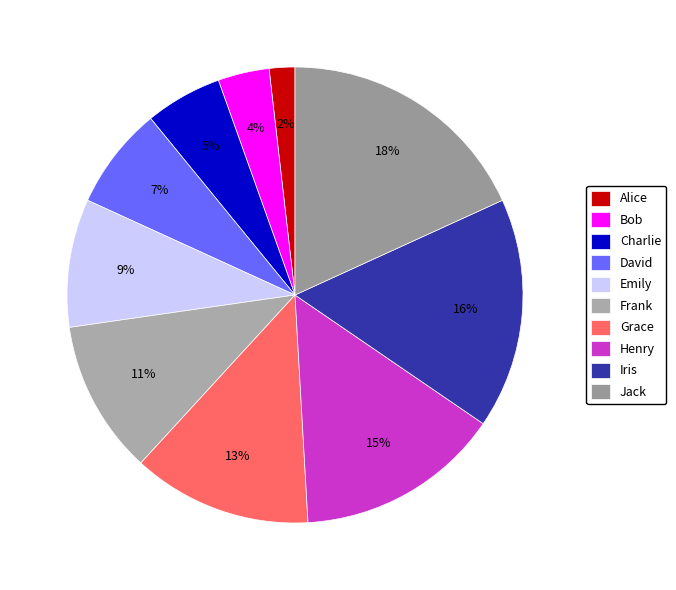

Rank the categories by value from highest to lowest.

Jack, Iris, Henry, Grace, Frank, Emily, David, Charlie, Bob, Alice